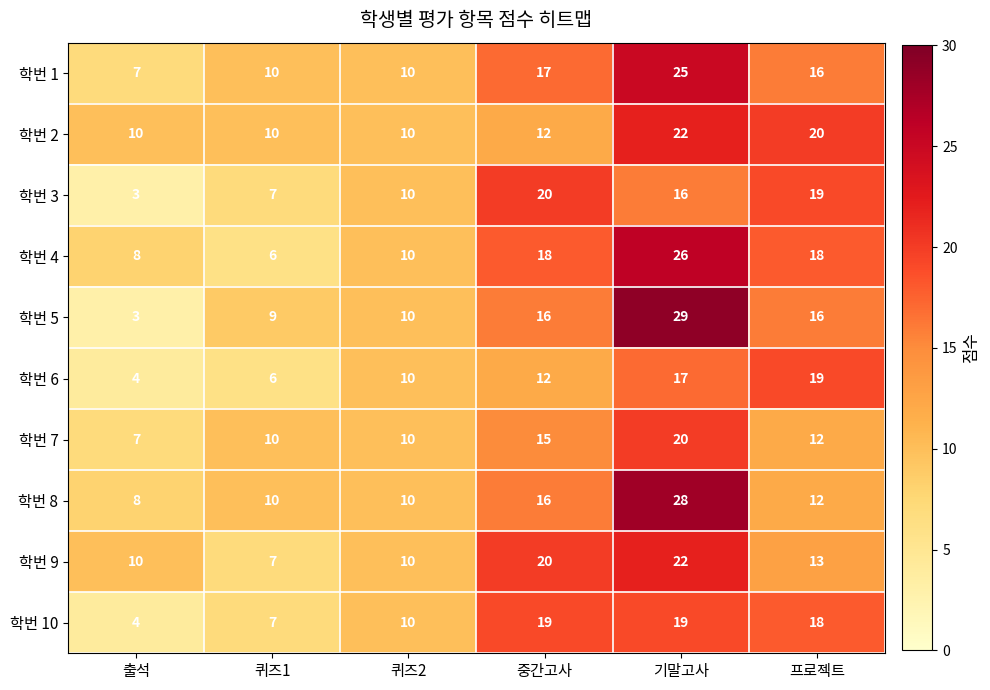

What value does the 학번 1 series have at 기말고사, to the nearest 5?

25